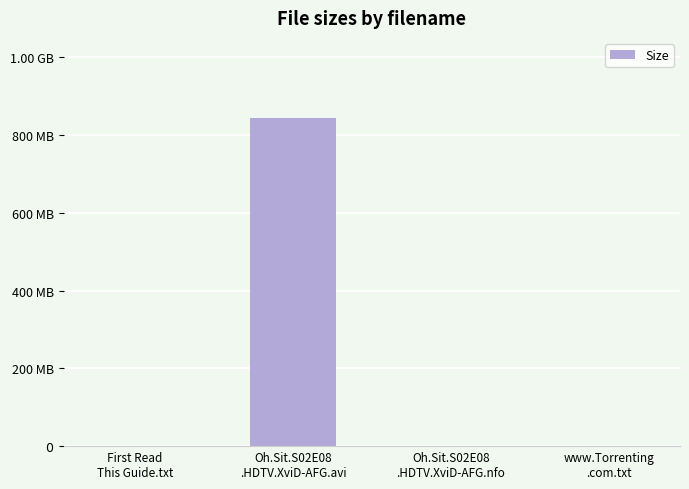

List the labels in order of value, largest first.

Oh.Sit.S02E08
.HDTV.XviD-AFG.avi, Oh.Sit.S02E08
.HDTV.XviD-AFG.nfo, First Read
This Guide.txt, www.Torrenting
.com.txt